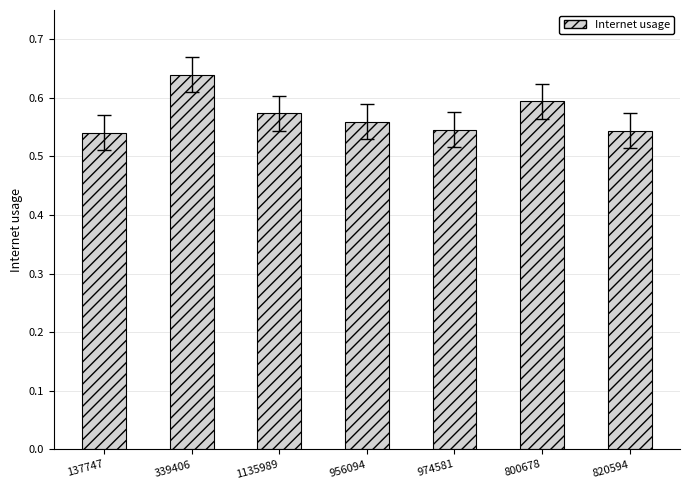

True or false: the data shows 0.6 at 1135989.

True